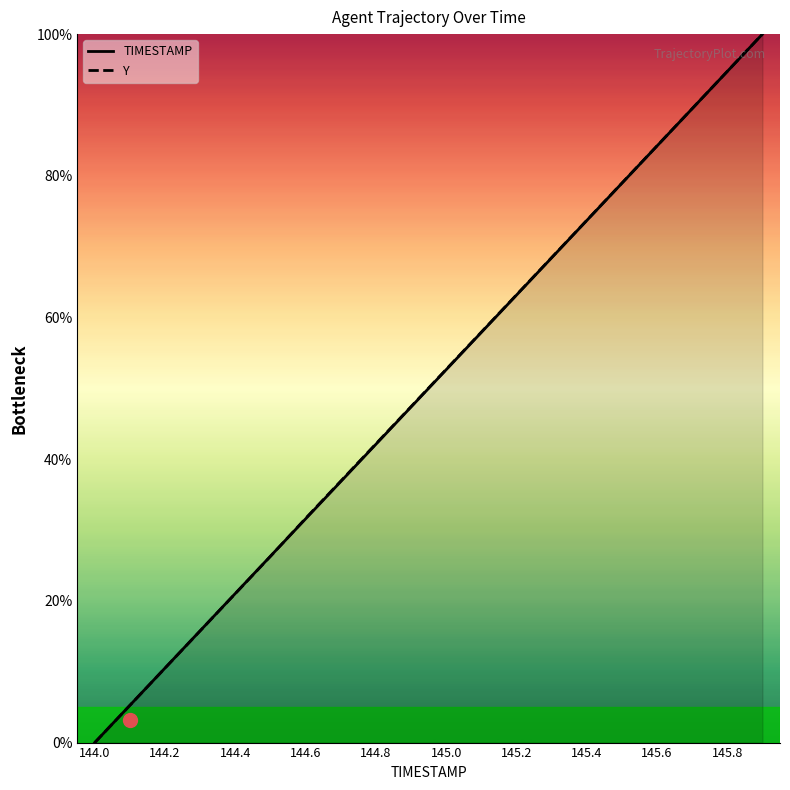

At which label does TIMESTAMP reach its minimum?

144.0